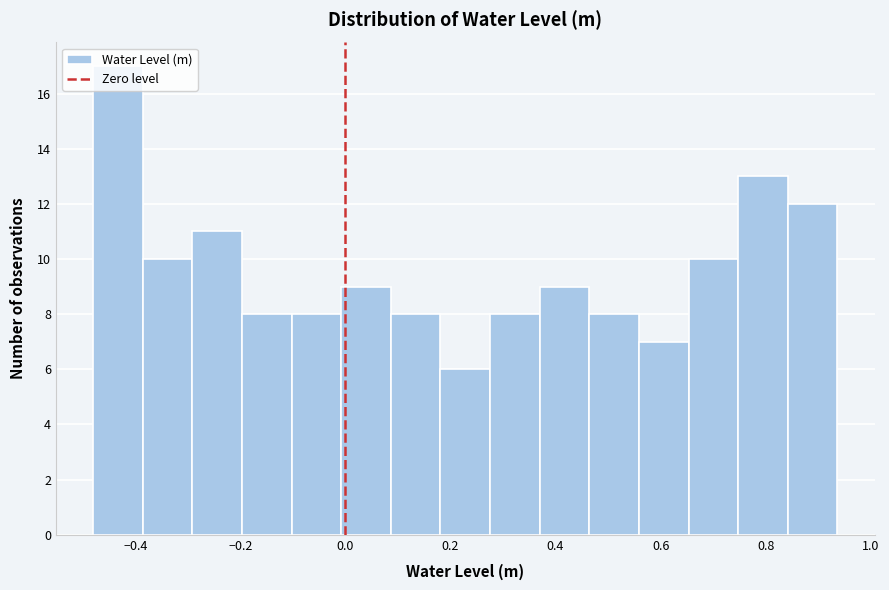

What is the height of the bar covering 0.00 to 0.08 on the x-axis? Neither the bar edges nor the heights are printed on the chart, so give them approximately, as read against the axes.

9